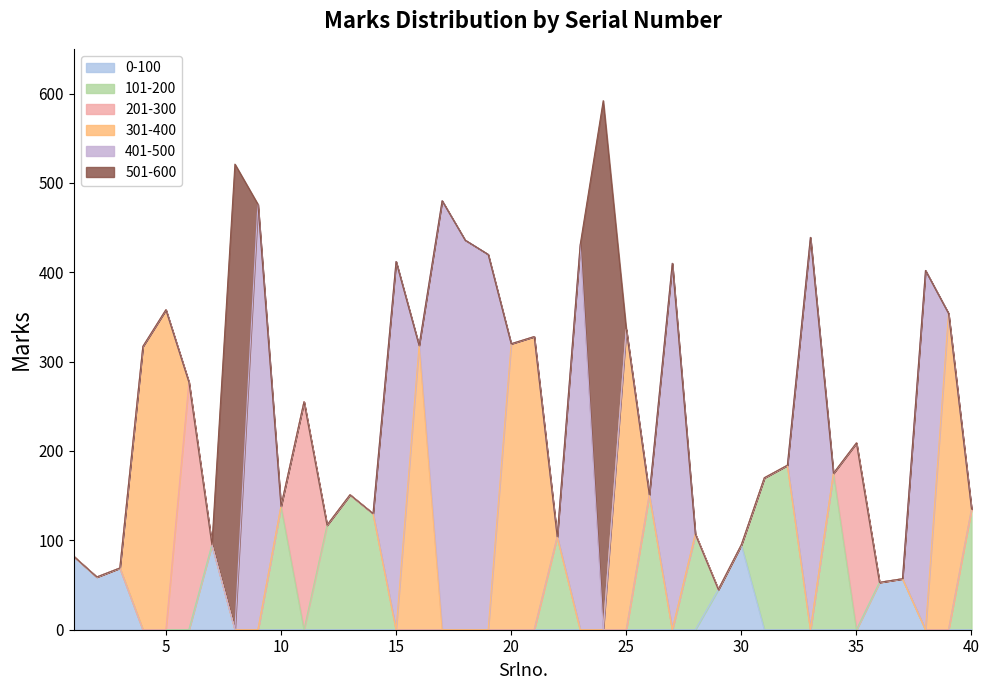

Does the chart have visible grid lines?

No